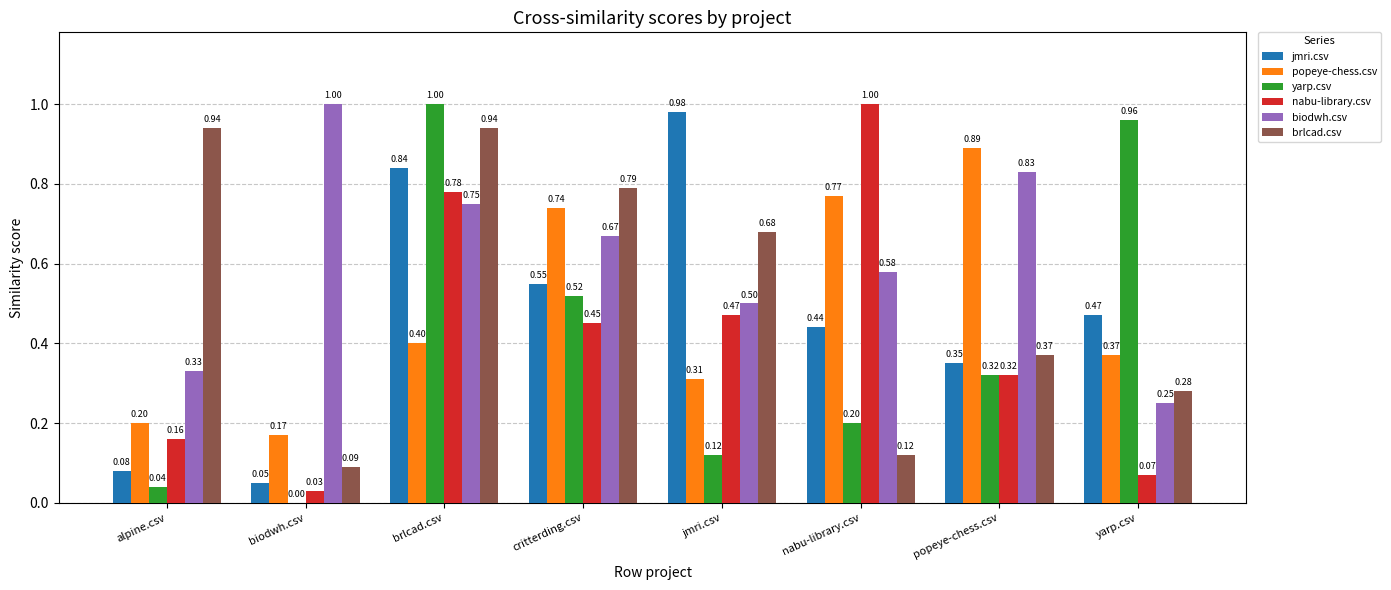

What is the sum of the jmri.csv values at jmri.csv and biodwh.csv?

1.0